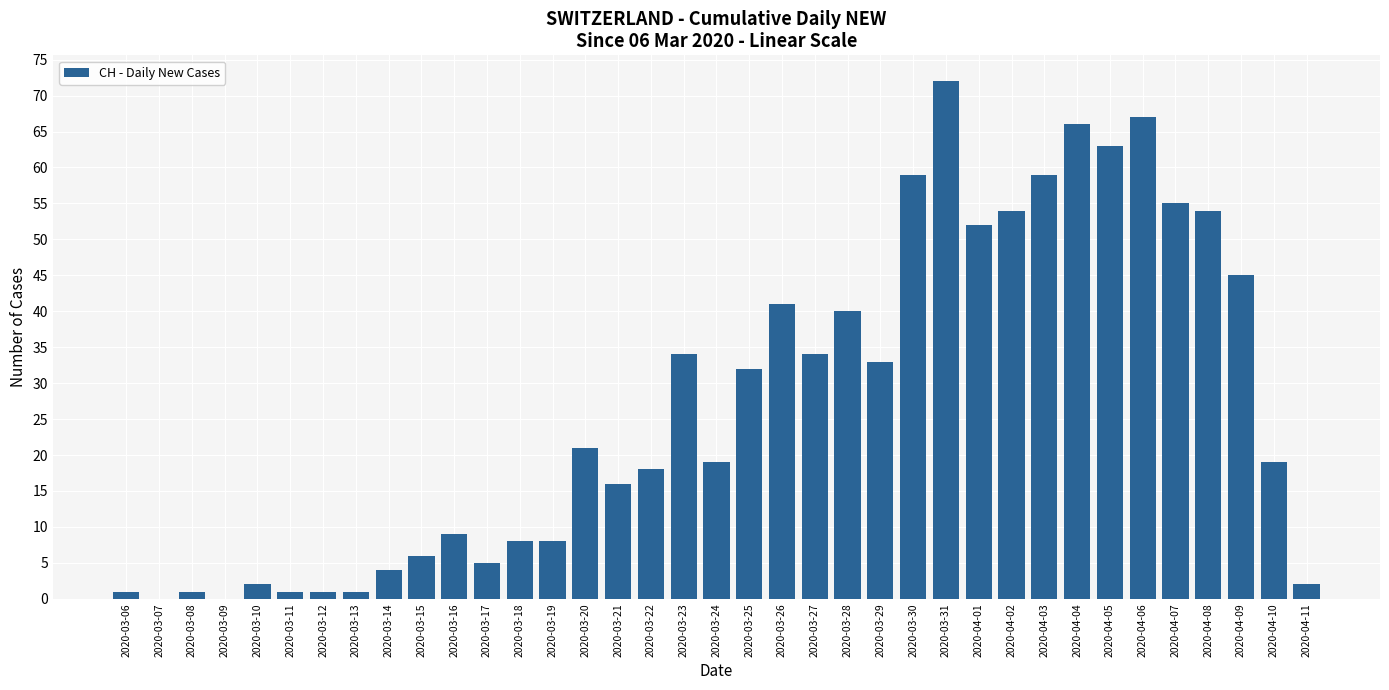

The value at 2020-04-04 is 66. True or false?

True